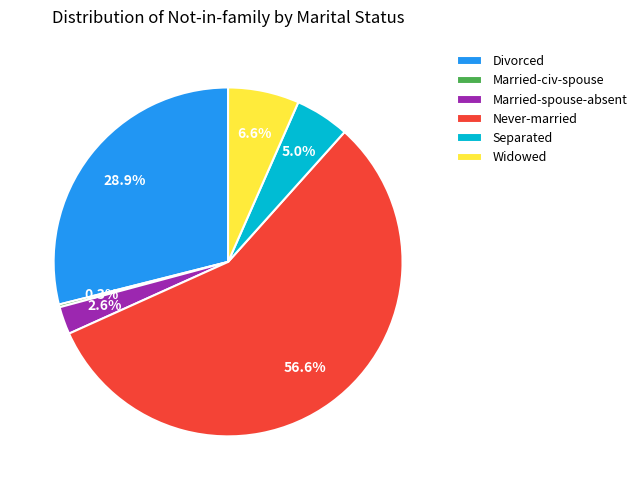

To the nearest percent, what portion does Never-married represent?

57%